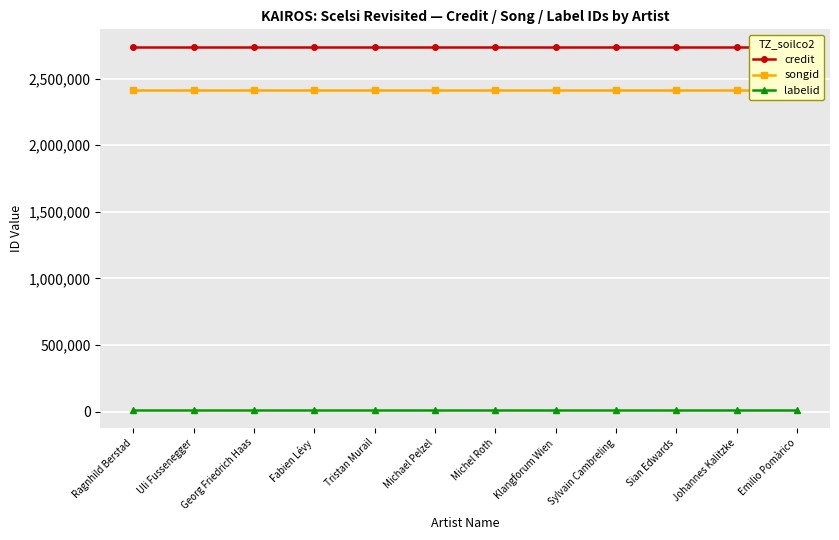

Reading left to right, what are all the values shown in this chart?

credit: 2733083	2733083	2733083	2733083	2733083	2733083	2733083	2733083	2733083	2733083	2733083	2733083
songid: 2410153	2410153	2410153	2410153	2410153	2410153	2410153	2410153	2410153	2410153	2410153	2410153
labelid: 15061	15061	15061	15061	15061	15061	15061	15061	15061	15061	15061	15061